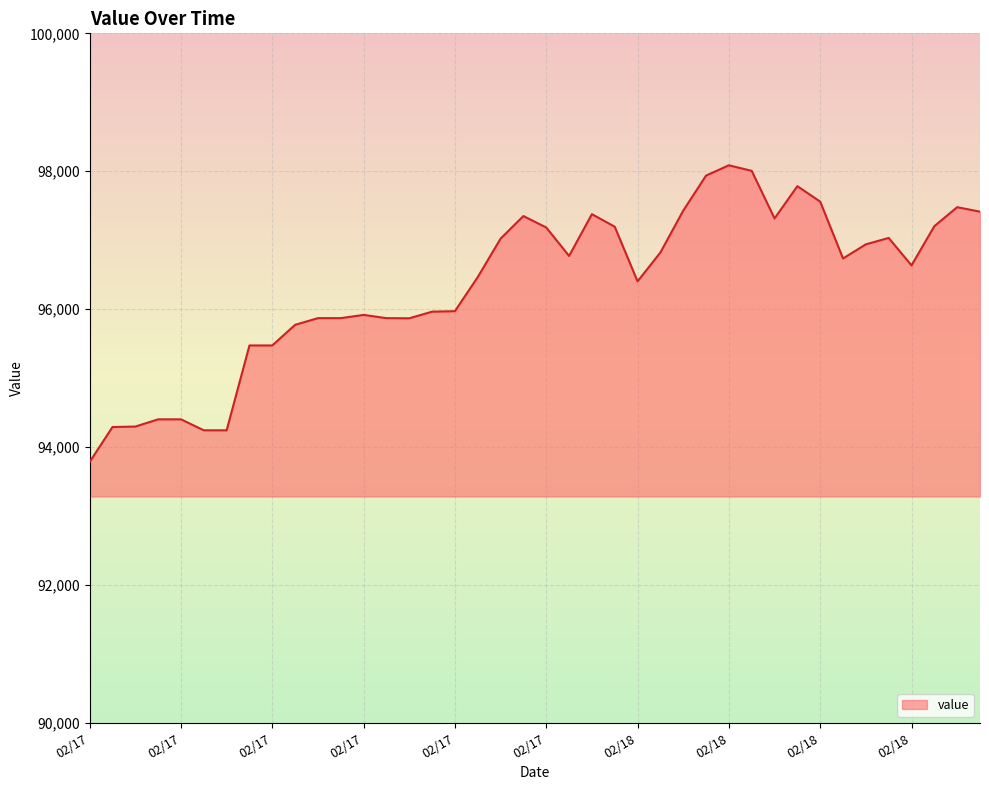

What is the minimum value shown in the chart?

93784.6